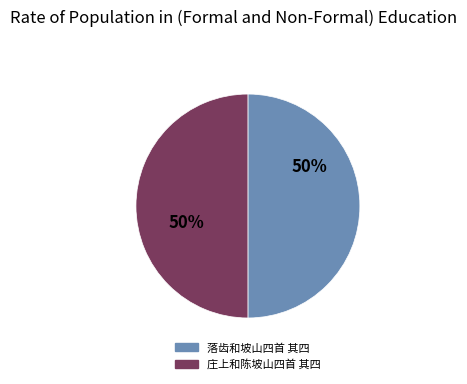

What percentage is the 庄上和陈坡山四首 其四 slice, to the nearest percent?

50%